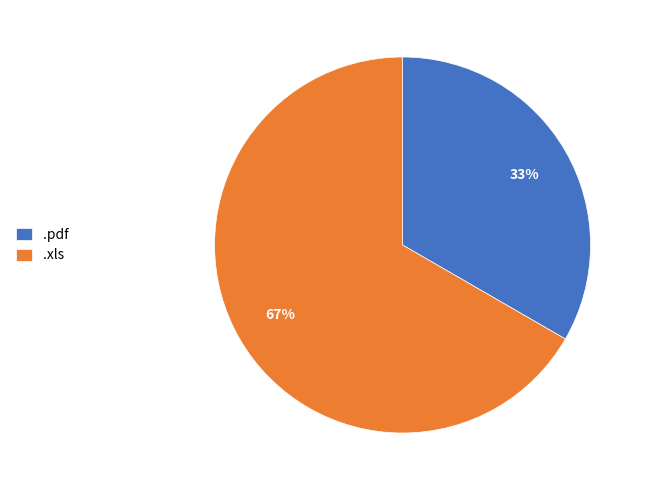

How many slices are in this pie chart?

2